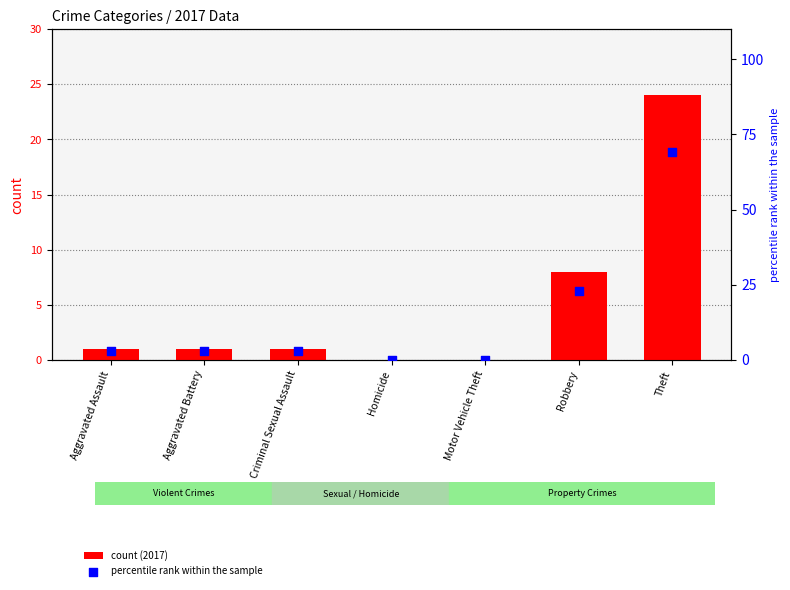

Is the value of count (2017) at Homicide greater than the value of percentile rank within the sample at Motor Vehicle Theft?

No